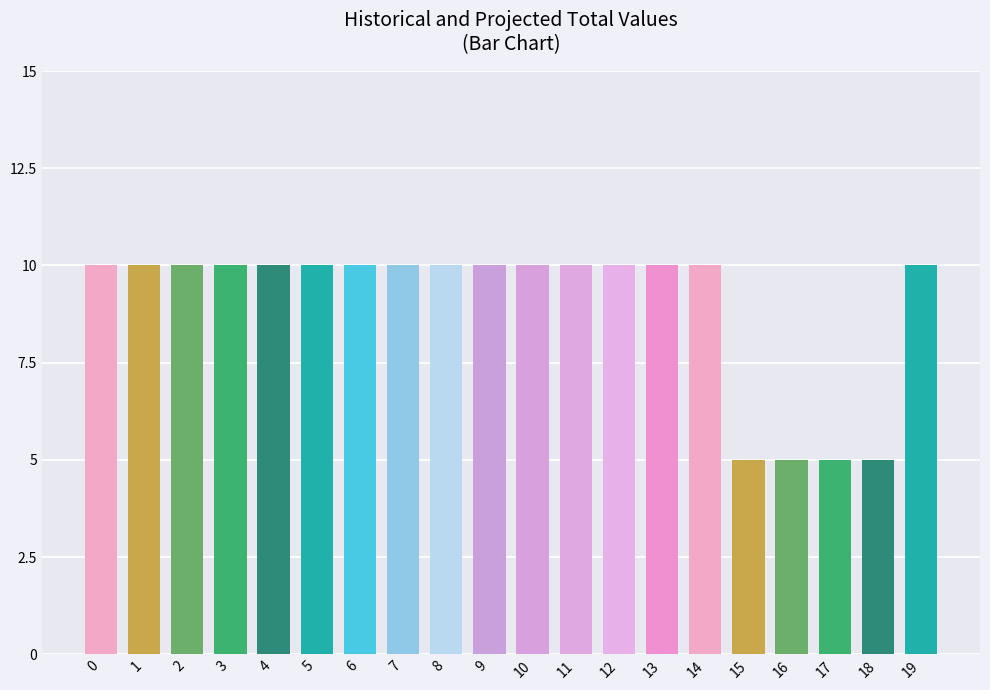

The chart shows a value of 10 at 3. True or false?

True